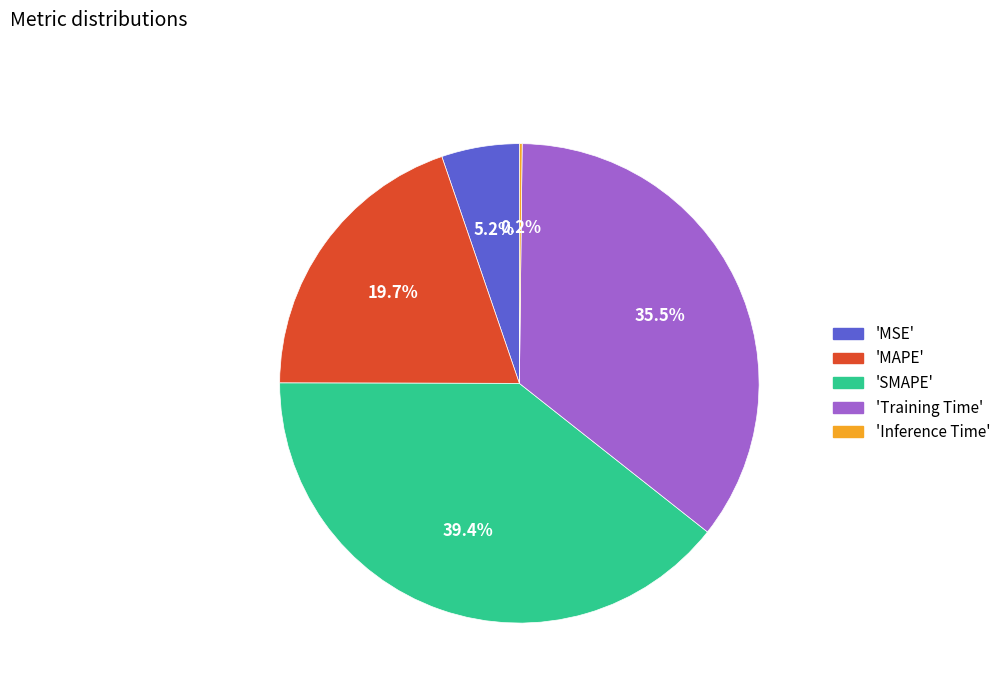

Does any single category account for the majority?

No